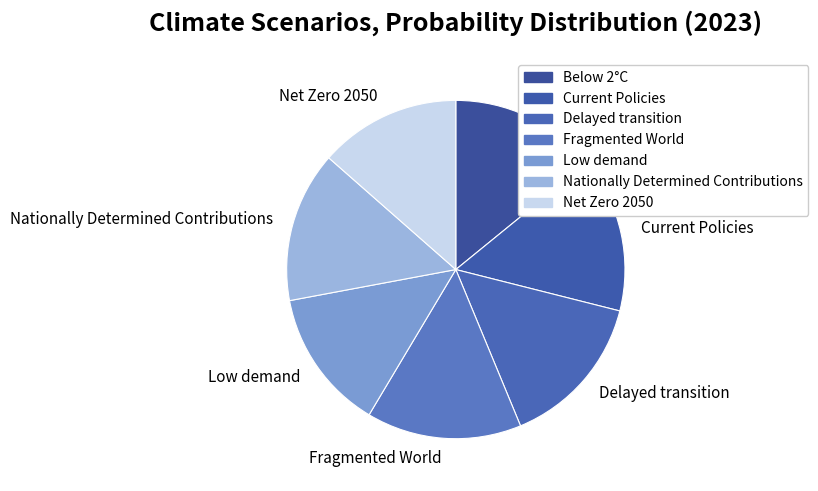

How many segments does this pie chart have?

7